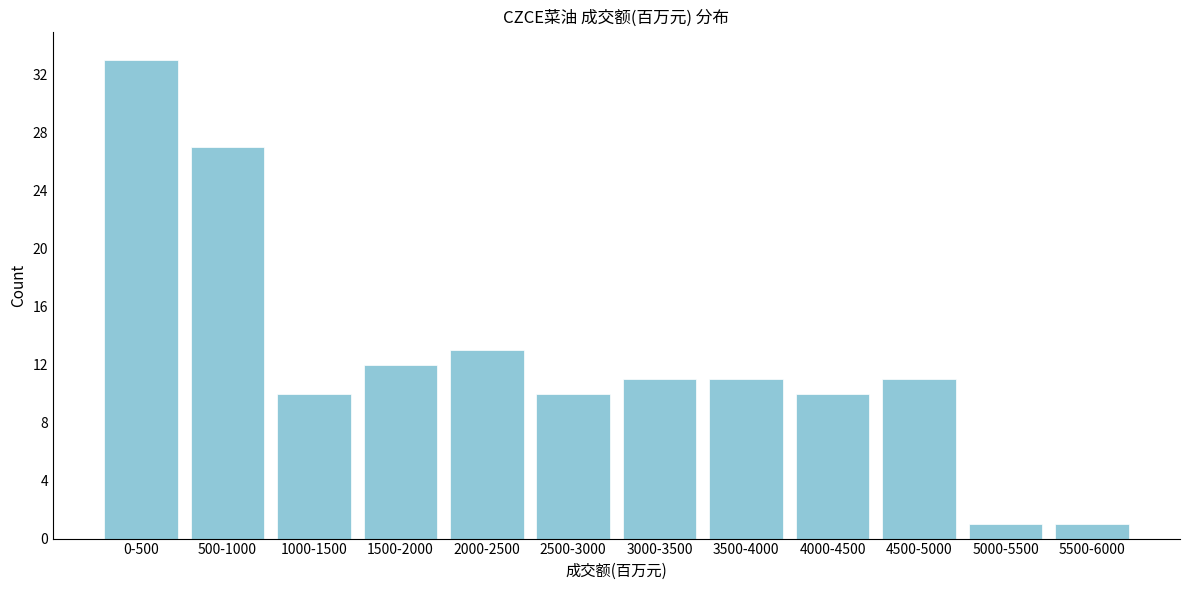

Reading left to right, what are all the values shown in this chart?

33	27	10	12	13	10	11	11	10	11	1	1